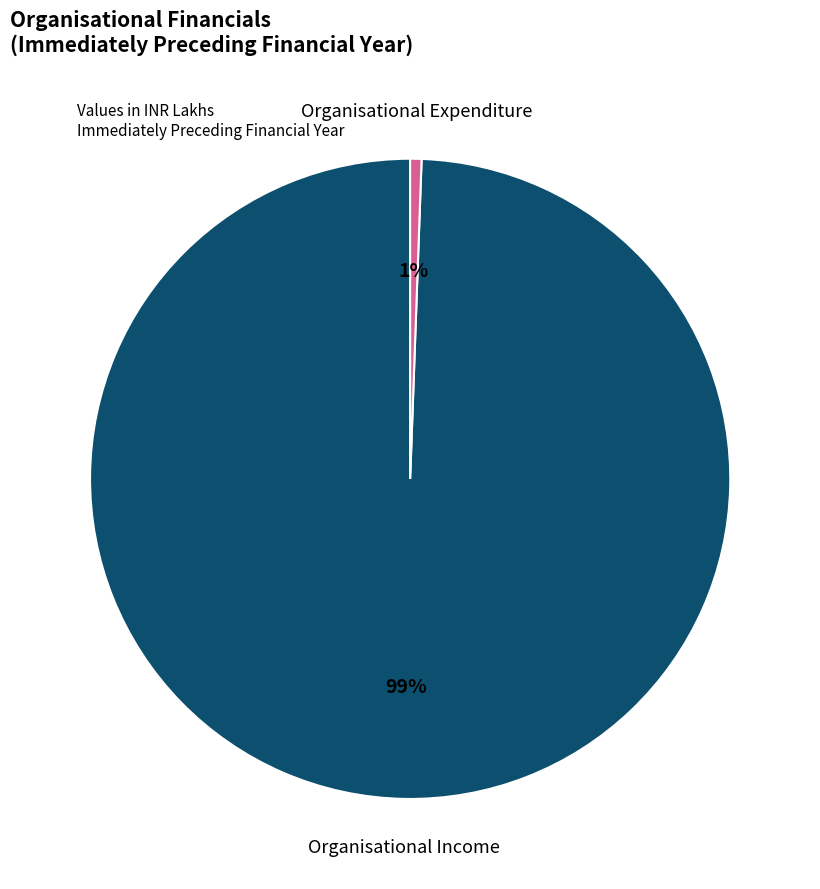

To the nearest percent, what is the average slice percentage?

50%